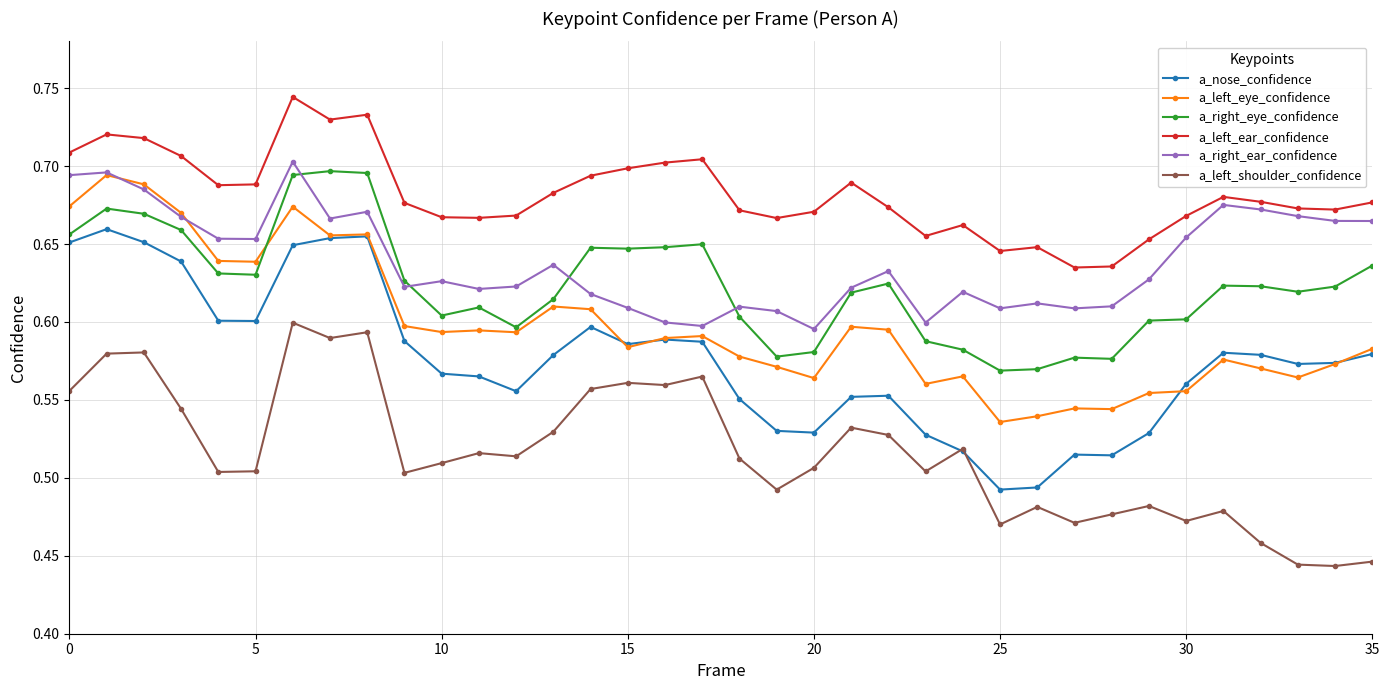

How many data points does each series have?

36